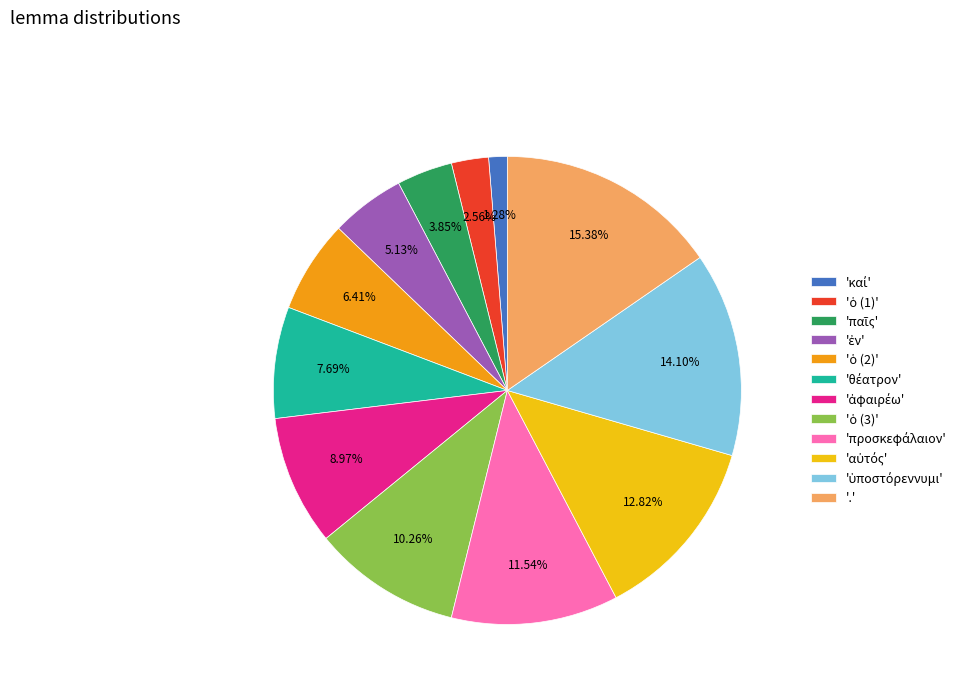

Which category has the biggest portion of the pie?

'.'